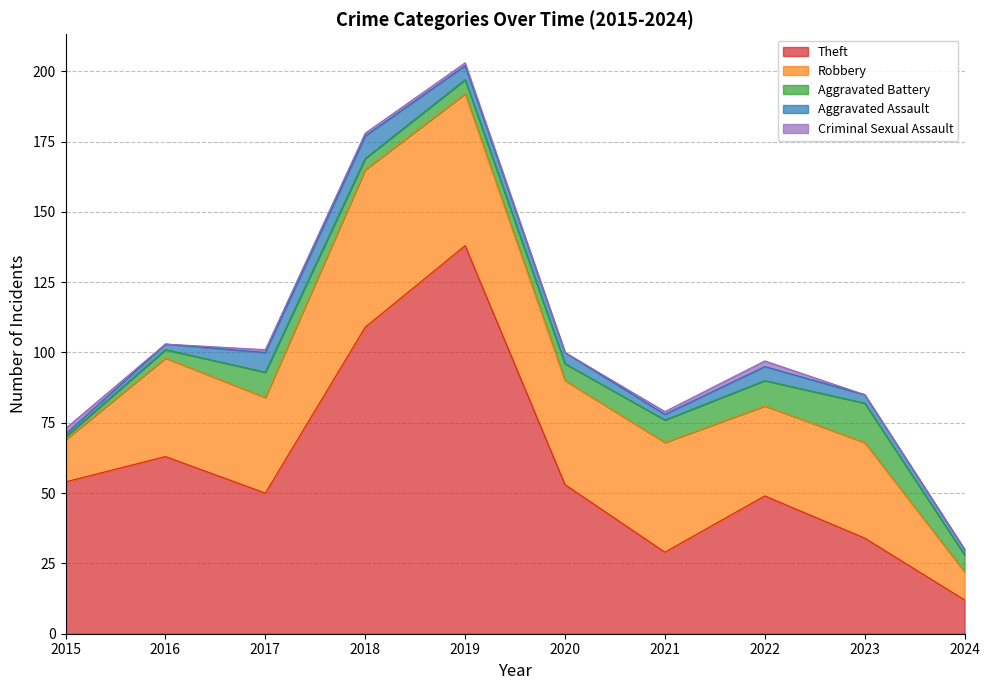

At which category is the sum across all series the highest?

2019